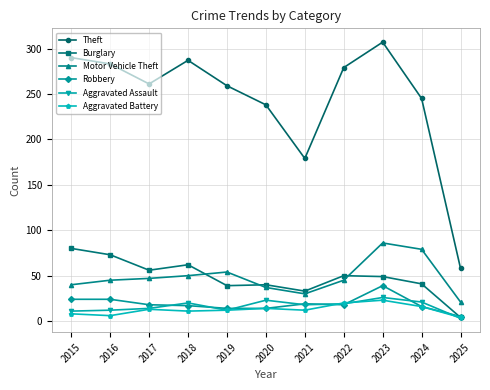

What is the highest value of the Burglary series?

80